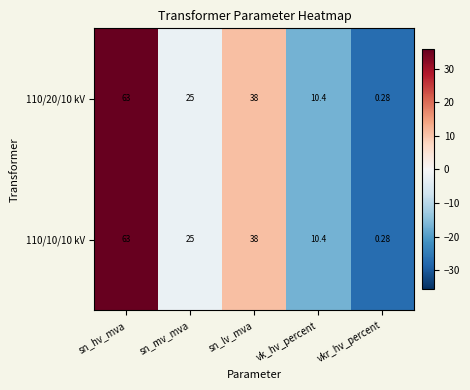

At which category is the sum across all series the highest?

sn_hv_mva